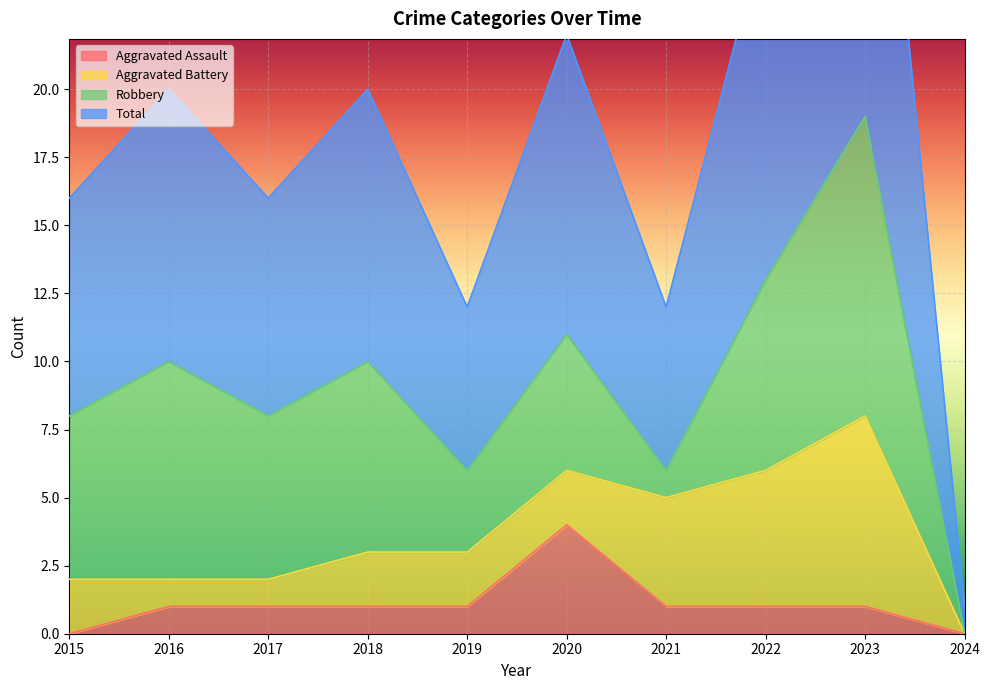

What is the value of the Total point at the 4th from the left?

20